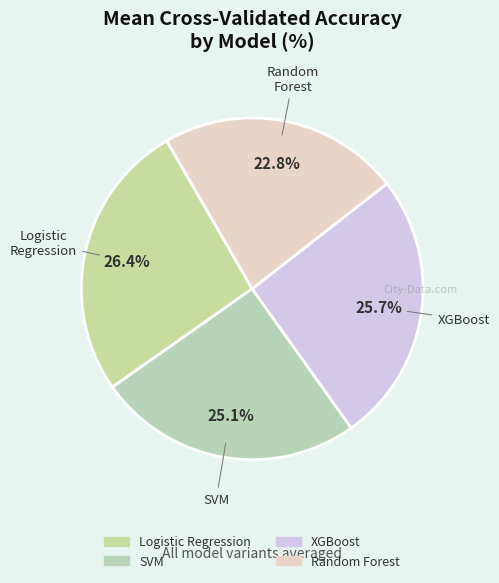

To the nearest percent, what portion does XGBoost represent?

26%